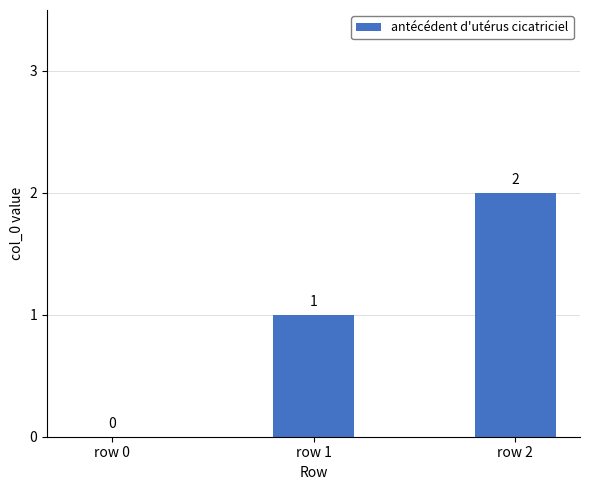

Which label corresponds to the largest value in the chart?

row 2